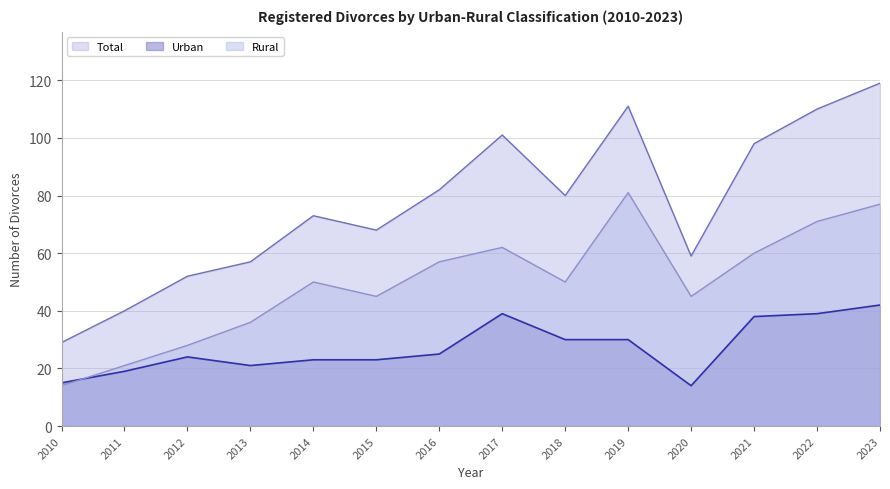

What is the minimum value for Urban?

14